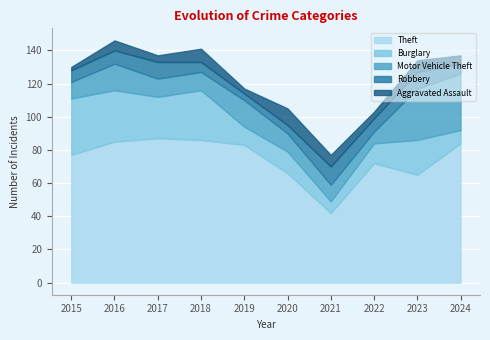

What is the difference between the maximum and second lowest values in the Robbery series?

6